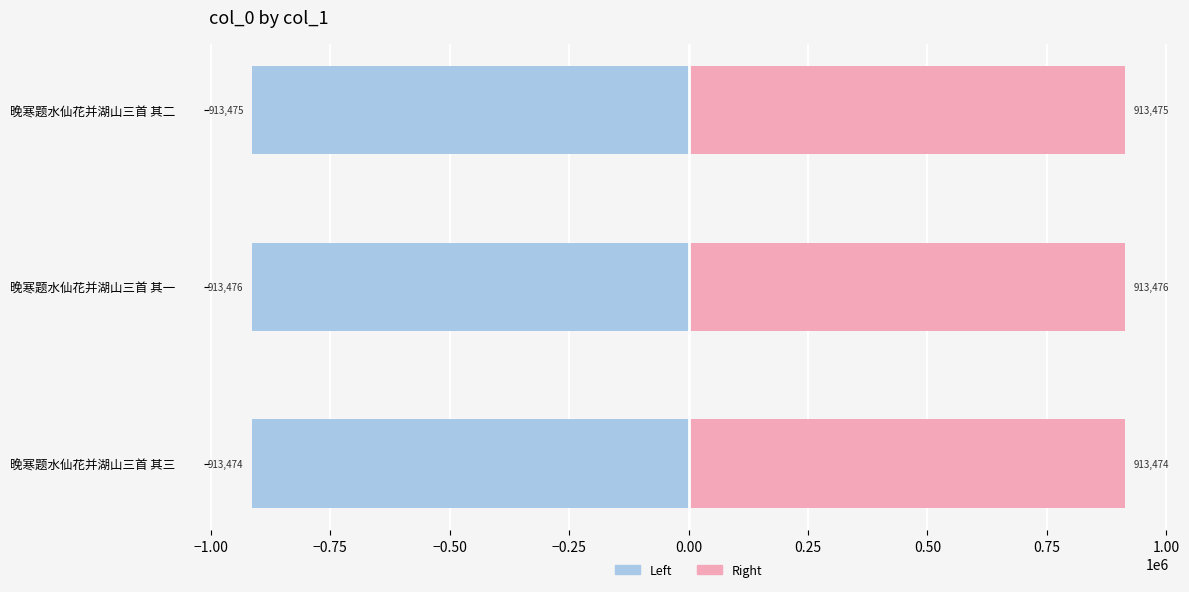

Rank the series by their average value, from lowest to highest.

col_0 (left), col_0 (right)